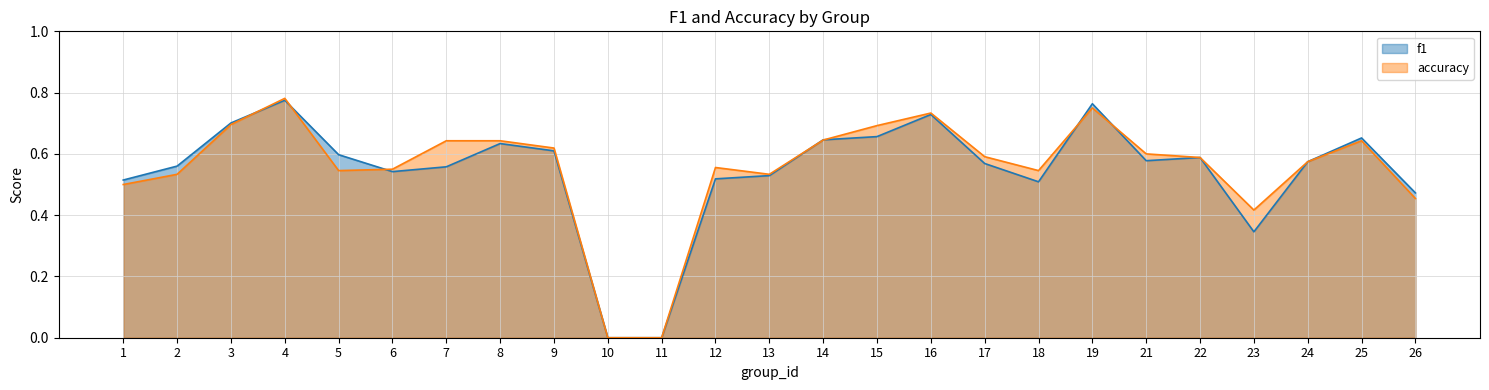

What is the difference between the second highest and second lowest values in the f1 series?

0.8